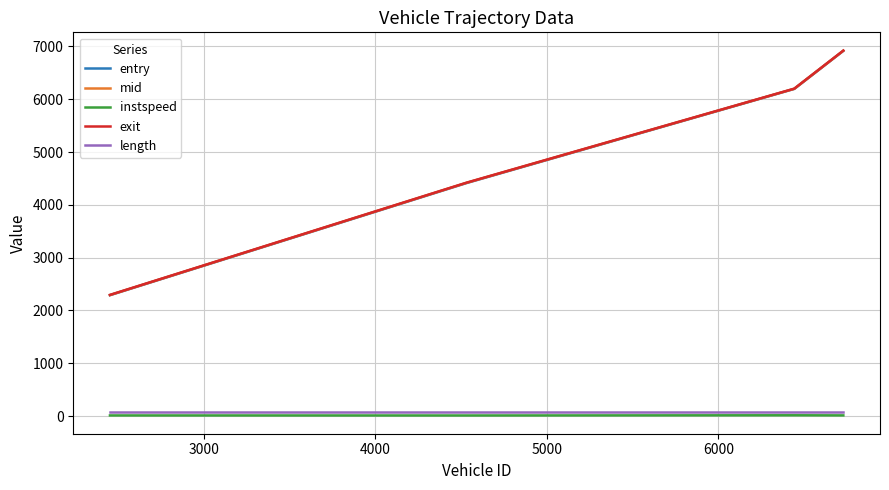

What is the maximum value shown in the chart?

6920.9